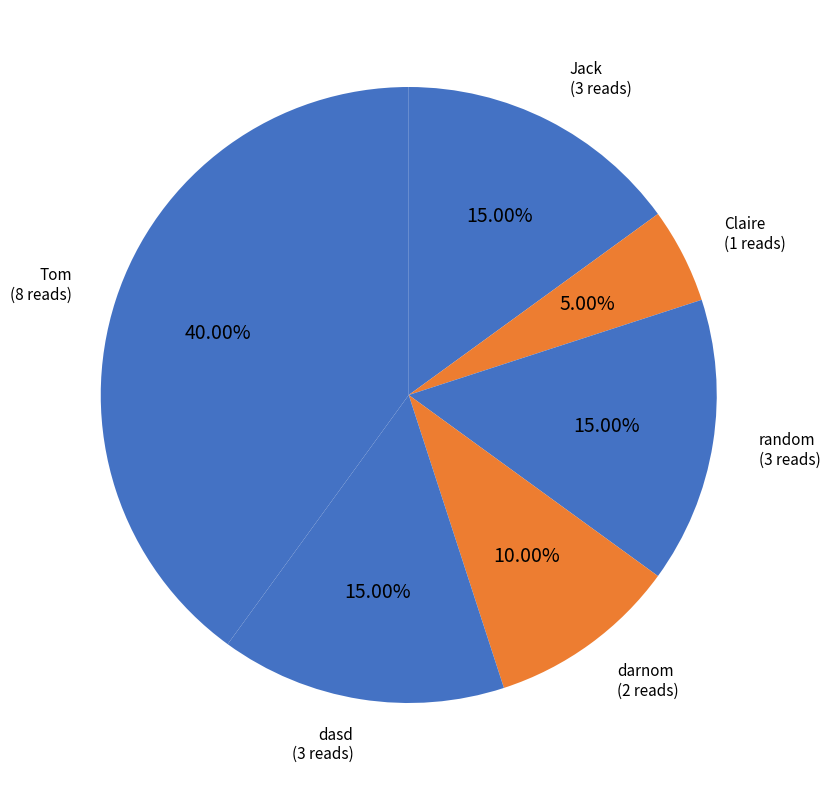

Rank the categories by value from highest to lowest.

Tom, Jack, random, dasd, darnom, Claire